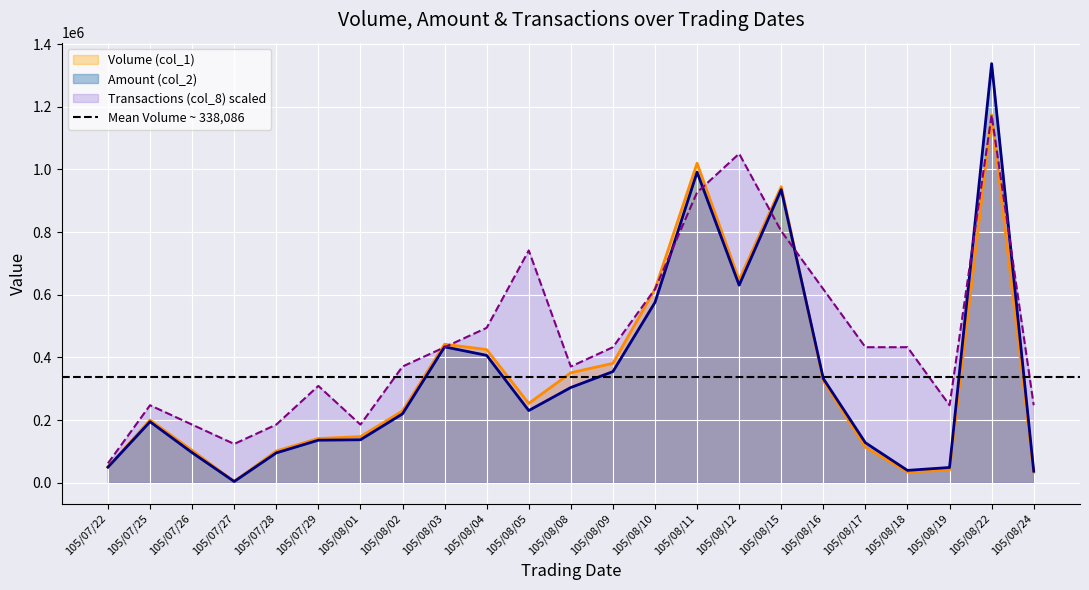

After their last crossing, which series has the higher values: Volume (col_1) or Amount (col_2)?

Amount (col_2)